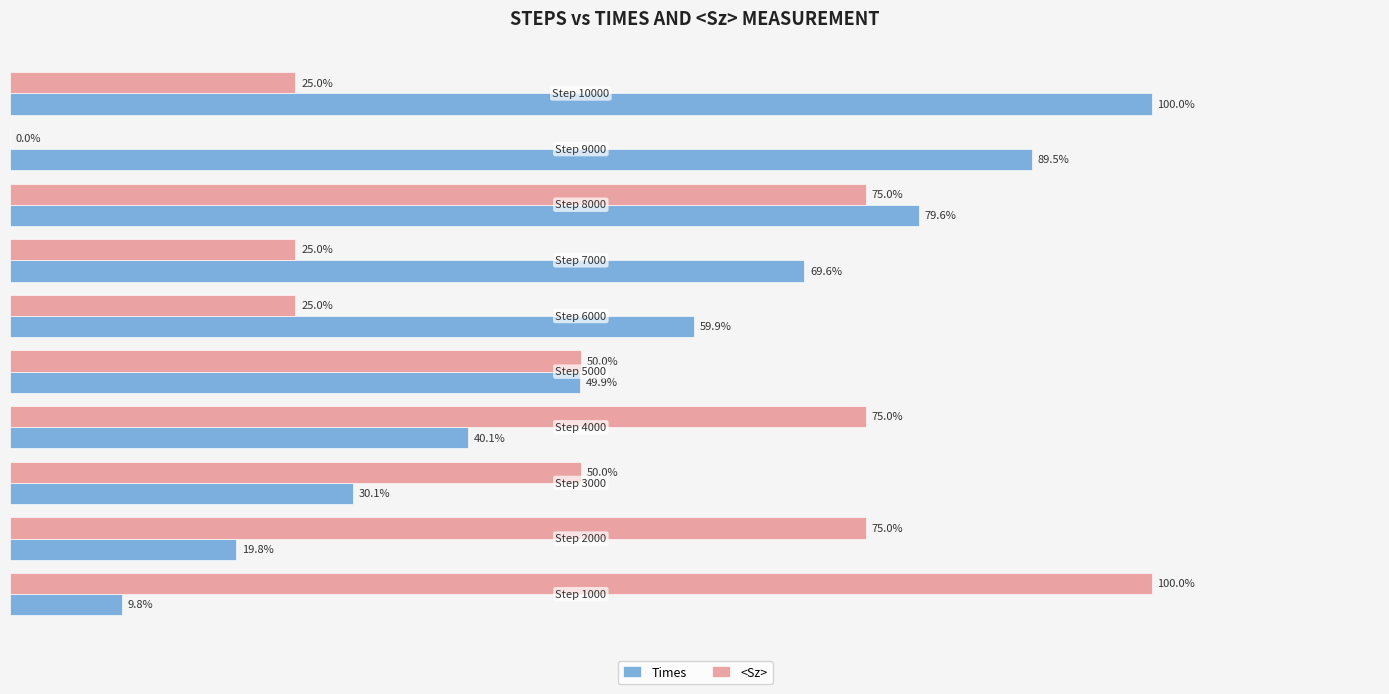

Which series has the largest total across all categories?

Times